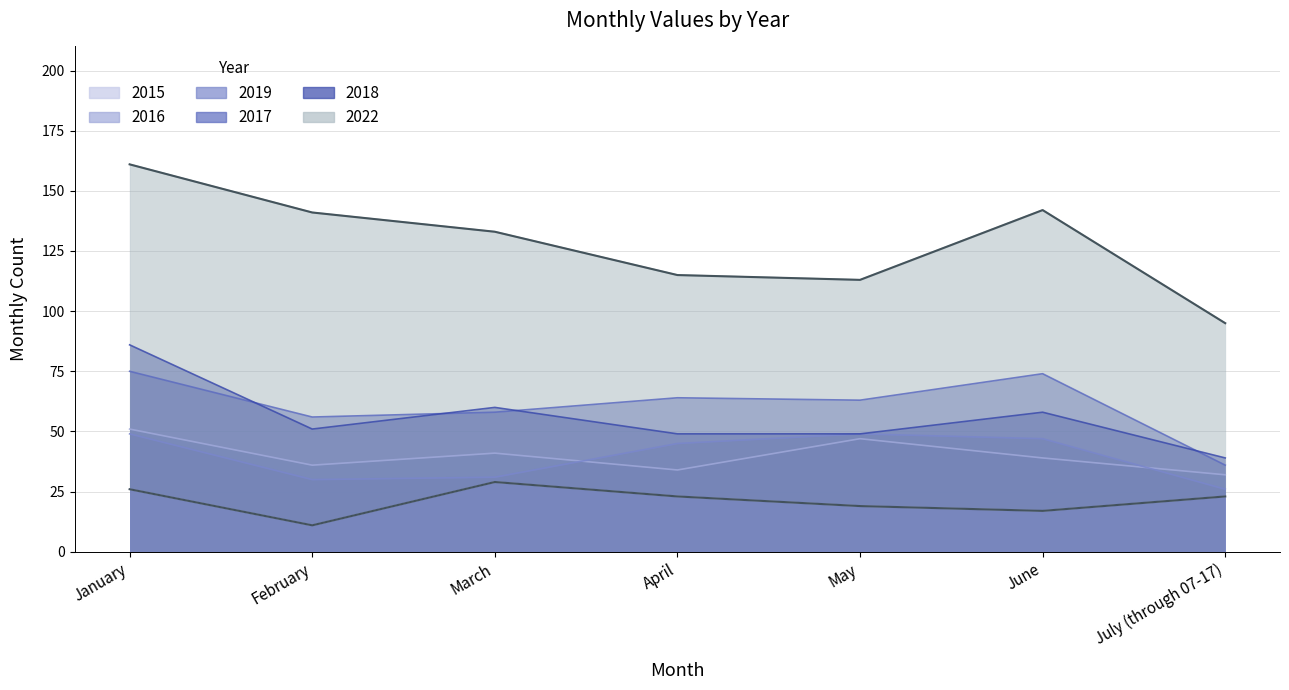

Reading left to right, transcribe all the data shown in this chart.

2015: January=26	February=11	March=29	April=23	May=19	June=17	July (through 07-17)=23
2016: January=51	February=36	March=41	April=34	May=47	June=39	July (through 07-17)=32
2019: January=49	February=30	March=31	April=45	May=49	June=47	July (through 07-17)=26
2022: January=161	February=141	March=133	April=115	May=113	June=142	July (through 07-17)=95
2017: January=75	February=56	March=58	April=64	May=63	June=74	July (through 07-17)=36
2018: January=86	February=51	March=60	April=49	May=49	June=58	July (through 07-17)=39